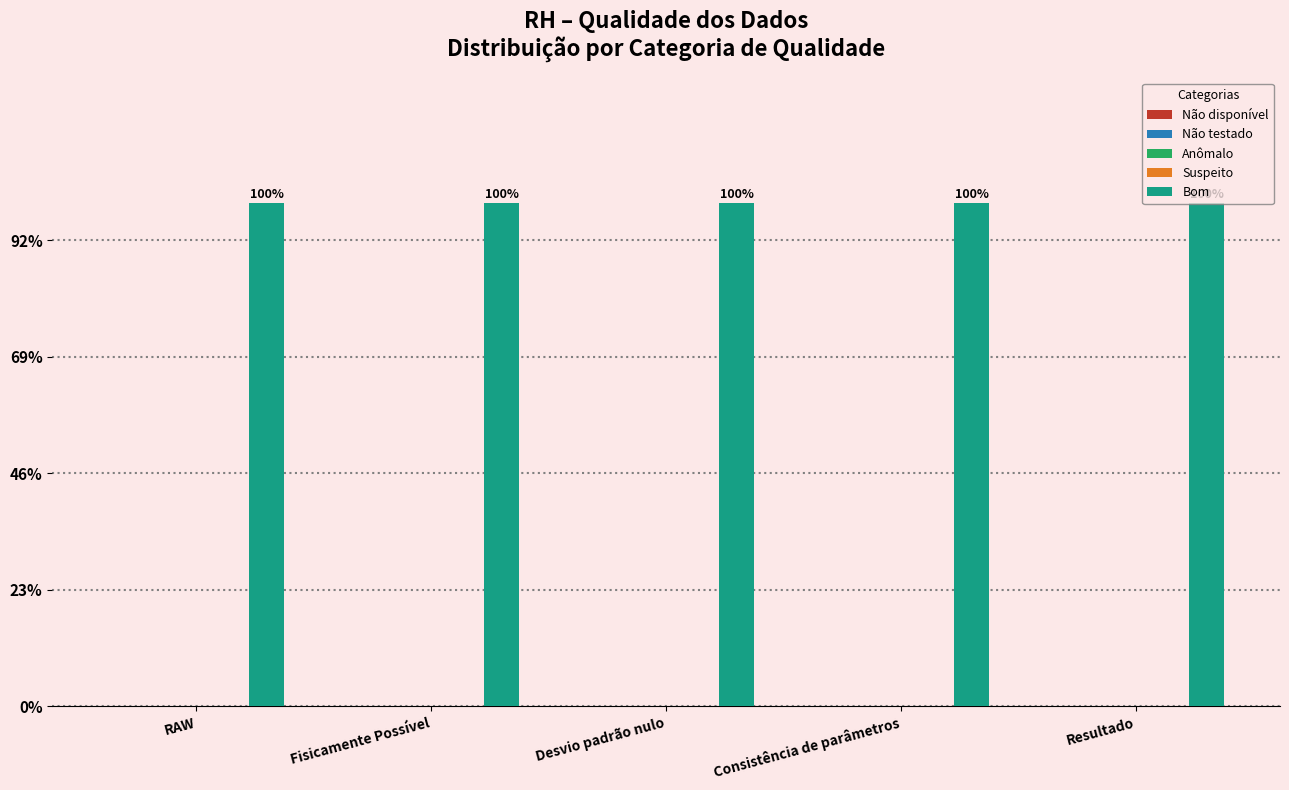

Is it true that Bom equals 67585 at Resultado?

False